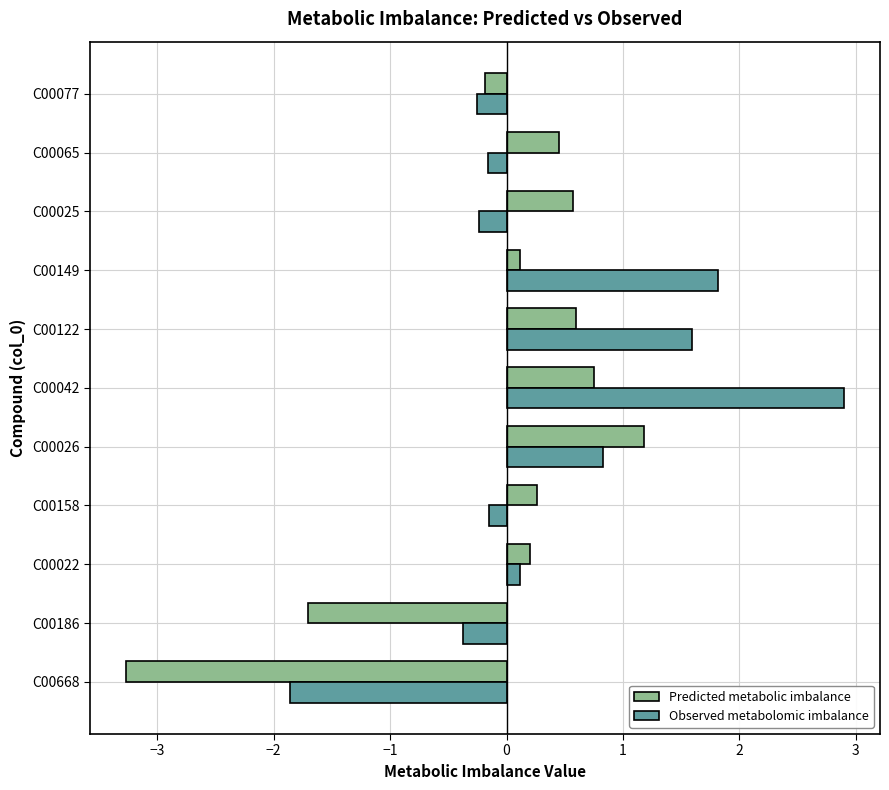

At how many categories does at least one series exceed -1?

10